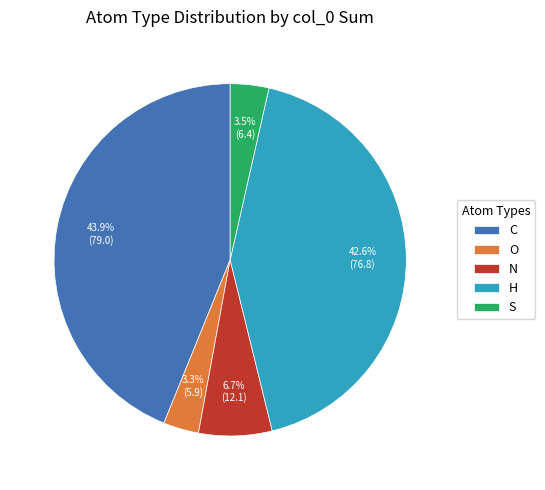

What is the largest slice in the pie chart?

C